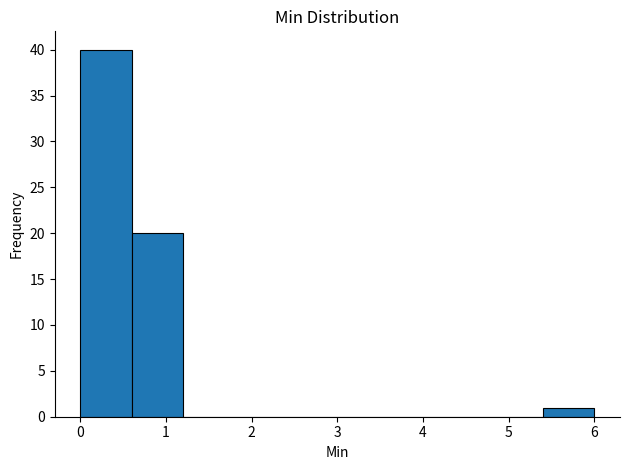

How tall is the bar that spans 5.4 to 6.0 on the x-axis? The values are not printed on the chart, so give them approximately, as read against the axis.

1